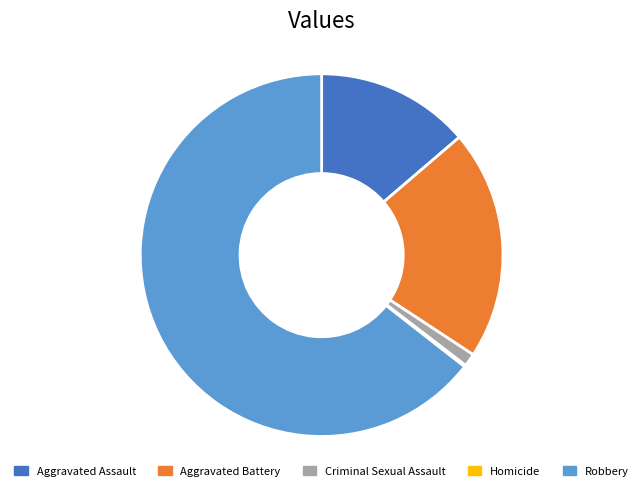

Is the sum of Aggravated Battery and Robbery greater than half?

Yes